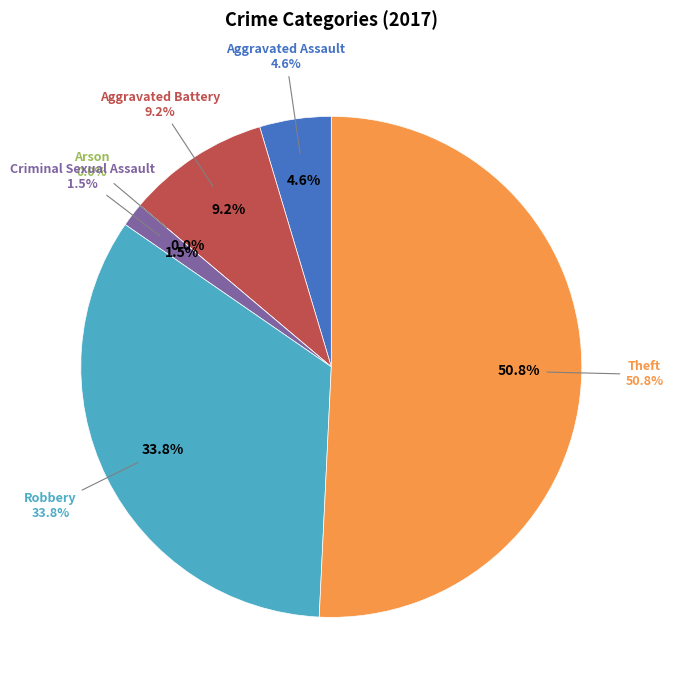

Which slice is the smallest?

Arson